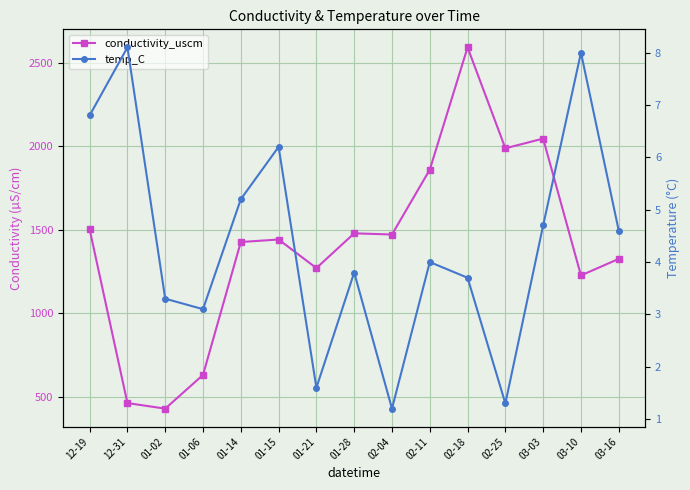

Reading right to left, what are all the values shown in this chart?

conductivity_uscm: 03-16=1326.0	03-10=1227.0	03-03=2046.0	02-25=1988.0	02-18=2592.0	02-11=1860.0	02-04=1472.0	01-28=1479.0	01-21=1271.0	01-15=1442.0	01-14=1427.0	01-06=631.3	01-02=429.6	12-31=463.0	12-19=1503.0
temp_C: 03-16=4.6	03-10=8.0	03-03=4.7	02-25=1.3	02-18=3.7	02-11=4.0	02-04=1.2	01-28=3.8	01-21=1.6	01-15=6.2	01-14=5.2	01-06=3.1	01-02=3.3	12-31=8.1	12-19=6.8